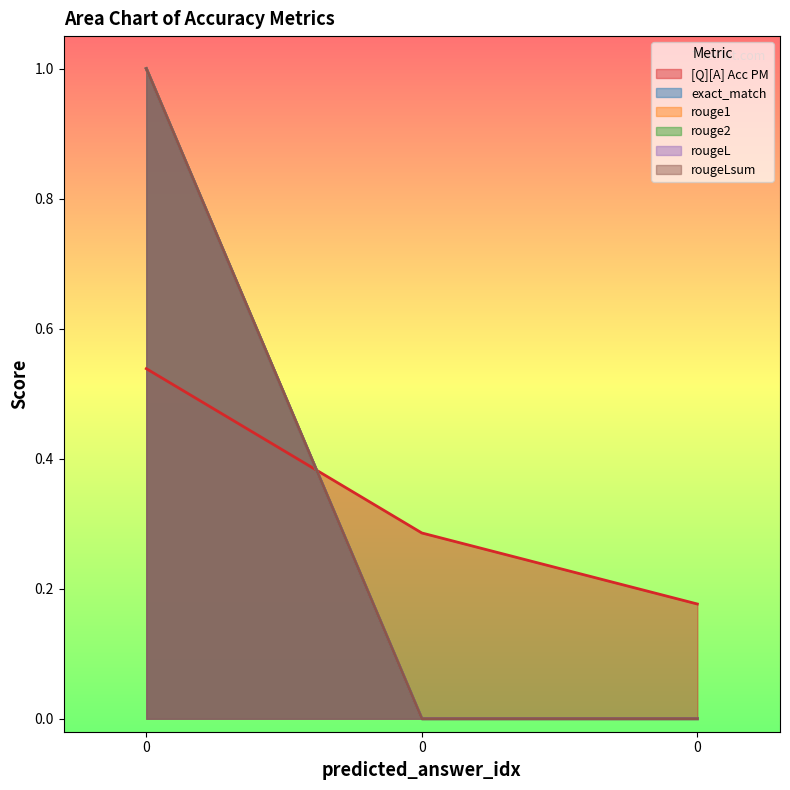

What is the difference between the highest and lowest values at 0?

0.5